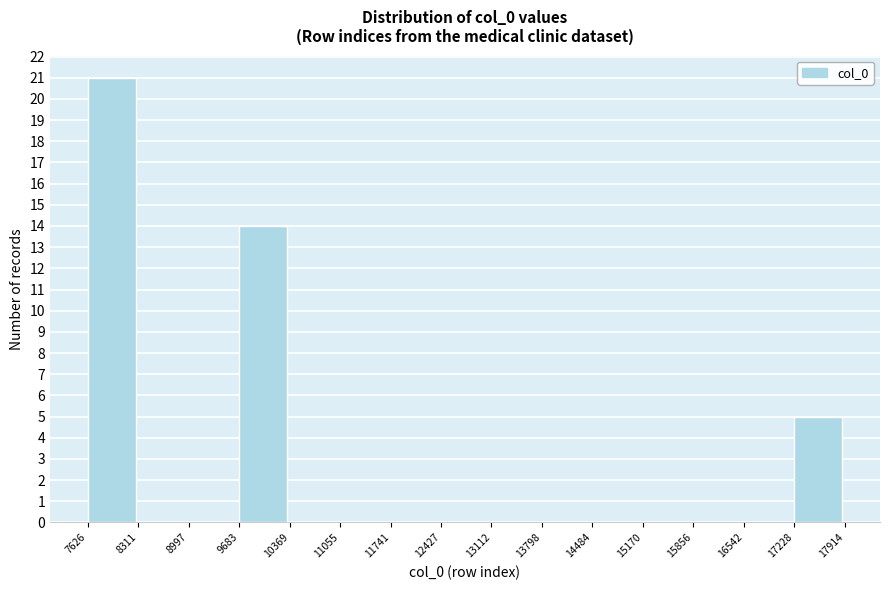

Reading left to right, list every bar in this chart as the range it spans on the x-axis followed by its height. The values are not printed on the chart, so give them approximately, as read against the axis.

7626 to 8311: 21
8311 to 8997: 0
8997 to 9683: 0
9683 to 10369: 14
10369 to 11055: 0
11055 to 11741: 0
11741 to 12427: 0
12427 to 13112: 0
13112 to 13798: 0
13798 to 14484: 0
14484 to 15170: 0
15170 to 15856: 0
15856 to 16542: 0
16542 to 17228: 0
17228 to 17914: 5